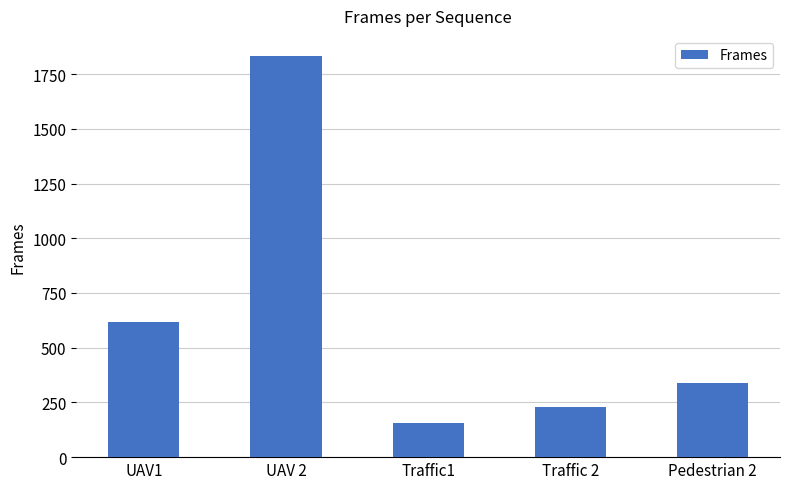

List the labels in order of value, smallest first.

Traffic1, Traffic 2, Pedestrian 2, UAV1, UAV 2